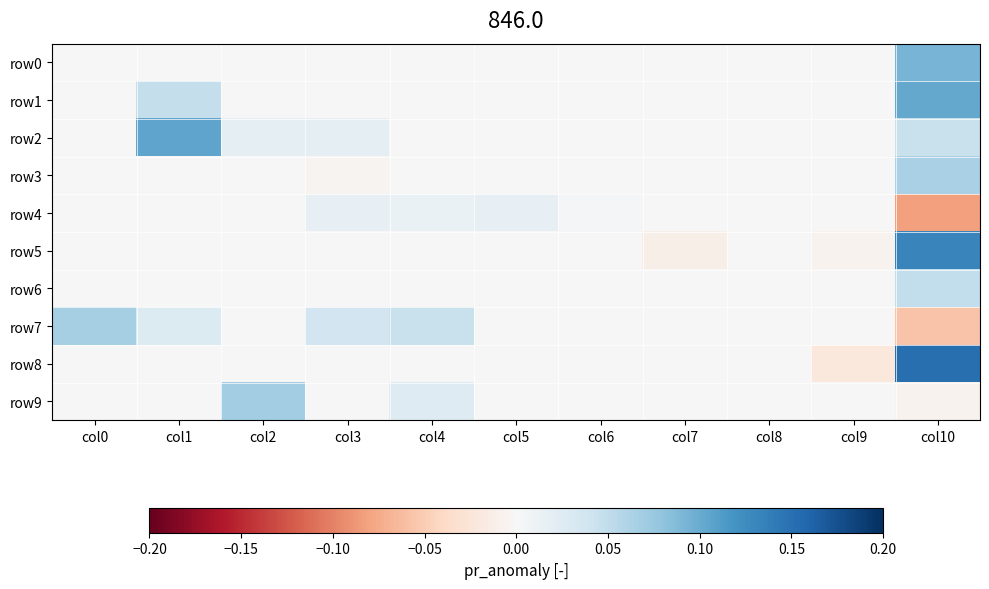

List the series in order of their peak value, lowest first.

row4, row6, row3, row7, row9, row0, row1, row2, row5, row8